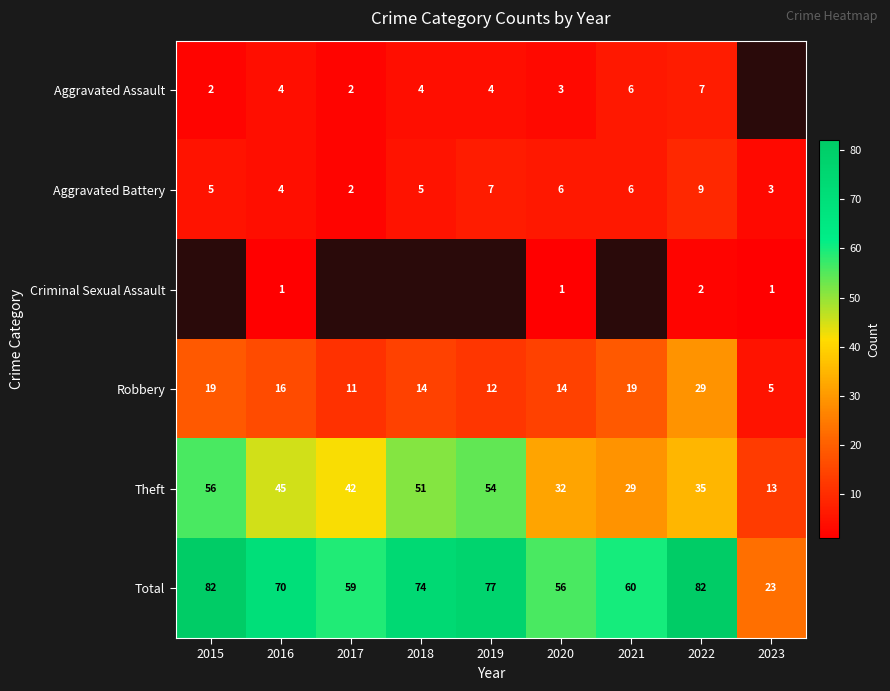

The value of Theft at 2017 is 42. True or false?

True